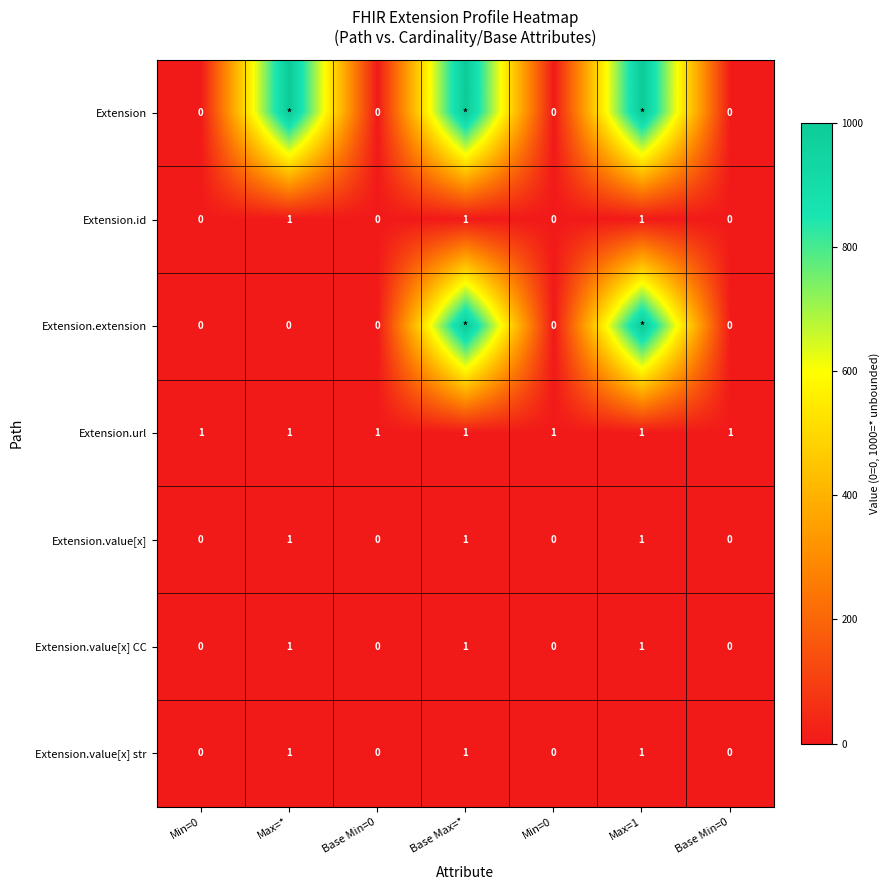

Between Max=1 and Base Min=0, which is larger?

Max=1